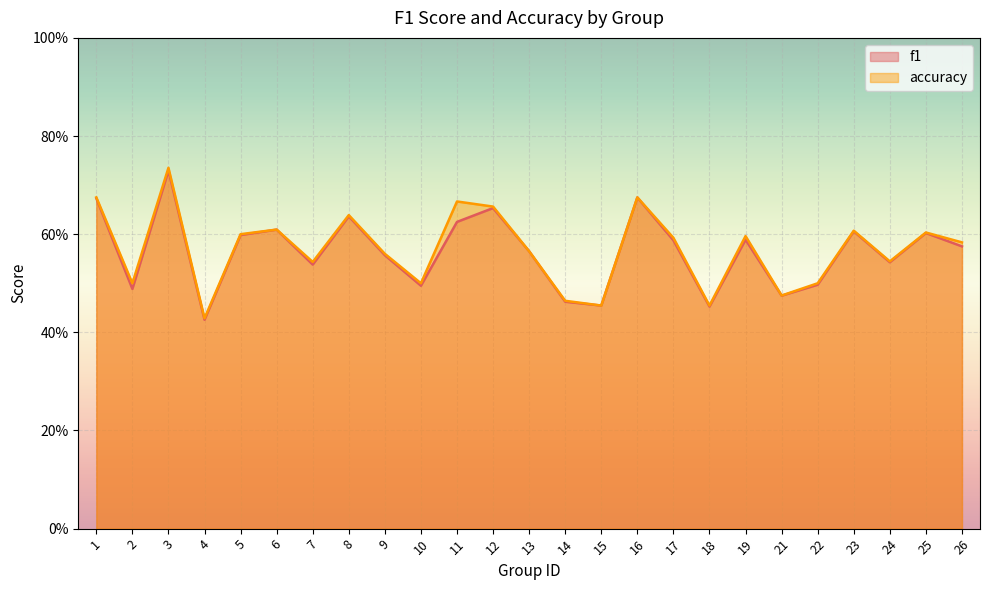

What is the sum of the f1 values at 15 and 21?

0.9